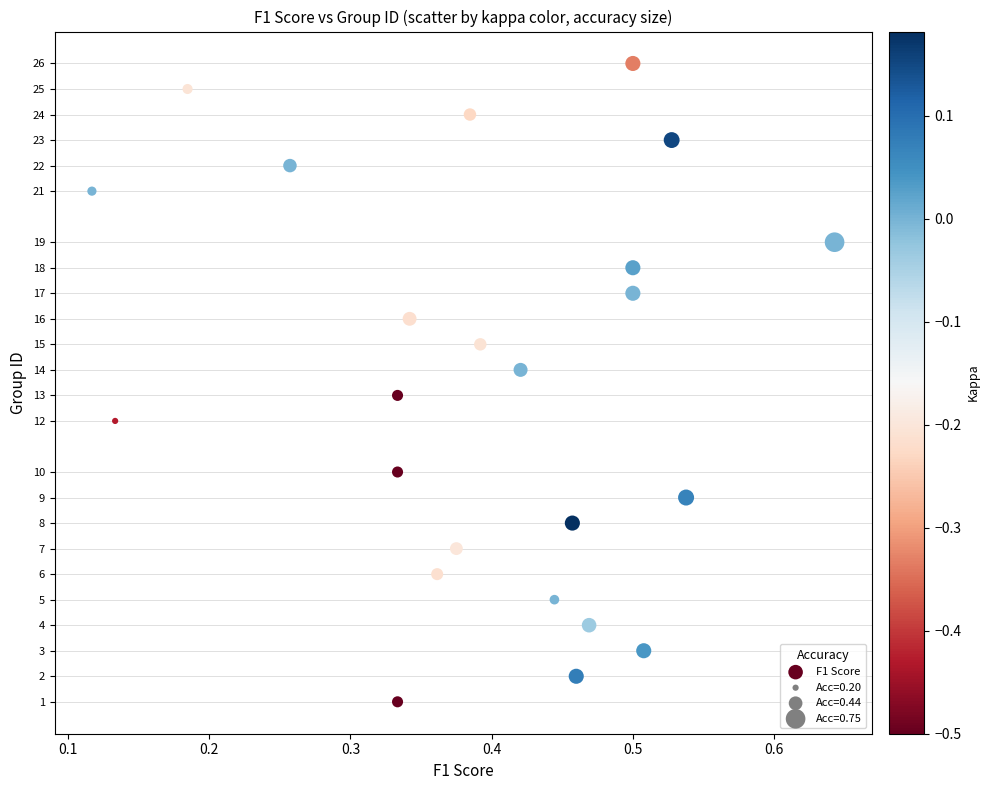

Count the number of points in this scatter plot.

24